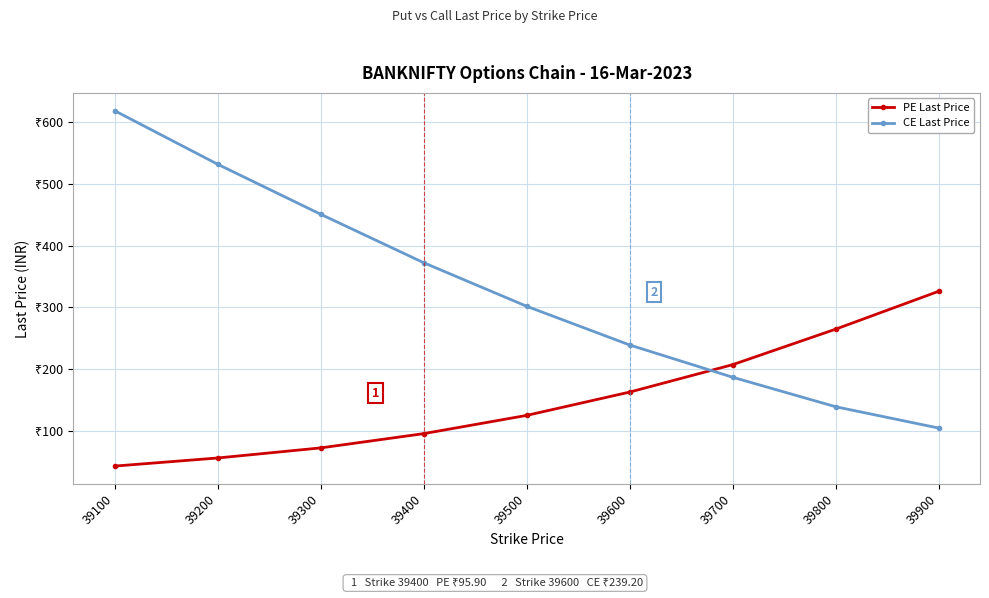

At how many categories does at least one series exceed 245?

7